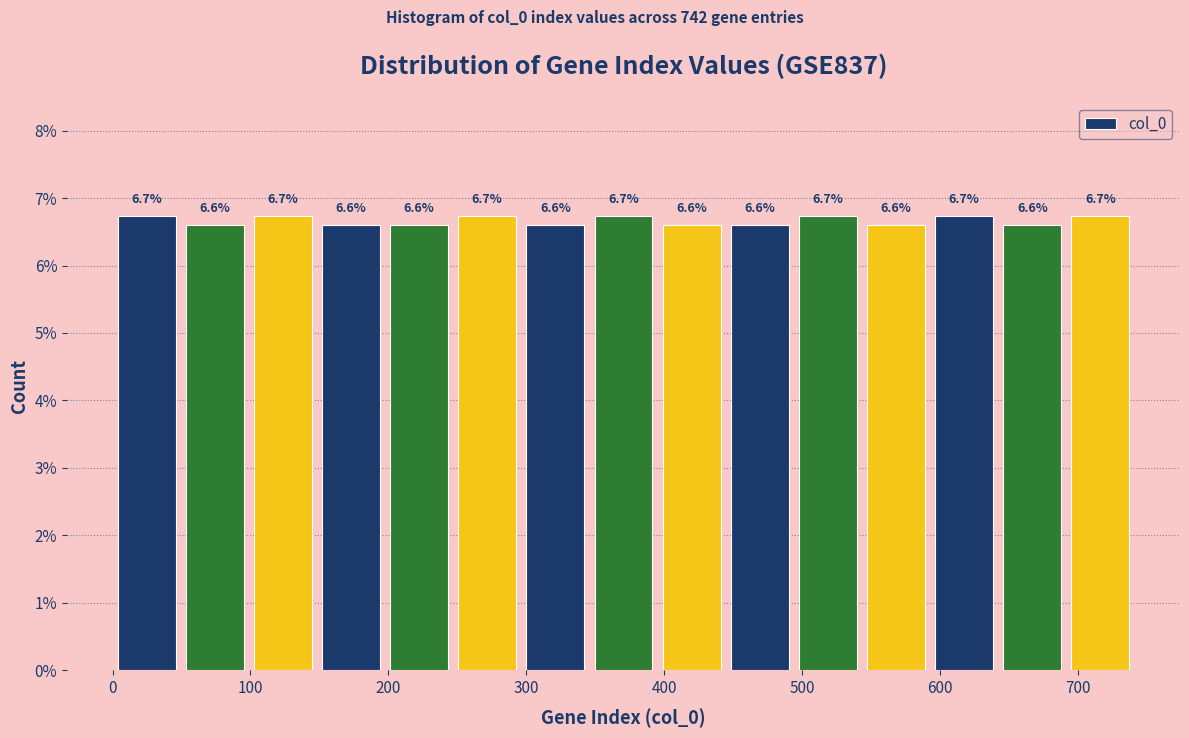

Reading left to right, list every bar in this chart as the range it spans on the x-axis followed by its height. The bar edges are not printed on the chart, so give them approximately, as read against the axis.

0 to 50: 6.7
50 to 100: 6.6
100 to 150: 6.7
150 to 200: 6.6
200 to 250: 6.6
250 to 300: 6.7
300 to 350: 6.6
350 to 400: 6.7
400 to 440: 6.6
440 to 490: 6.6
490 to 540: 6.7
540 to 590: 6.6
590 to 640: 6.7
640 to 690: 6.6
690 to 740: 6.7